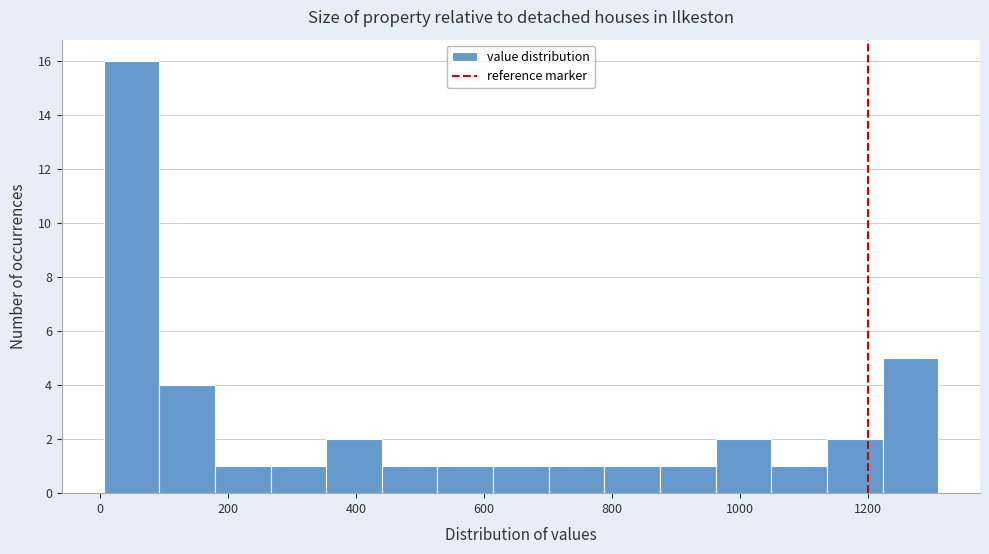

How tall is the bar that spans 440 to 520 on the x-axis? Neither the bar edges nor the heights are printed on the chart, so give them approximately, as read against the axes.

1